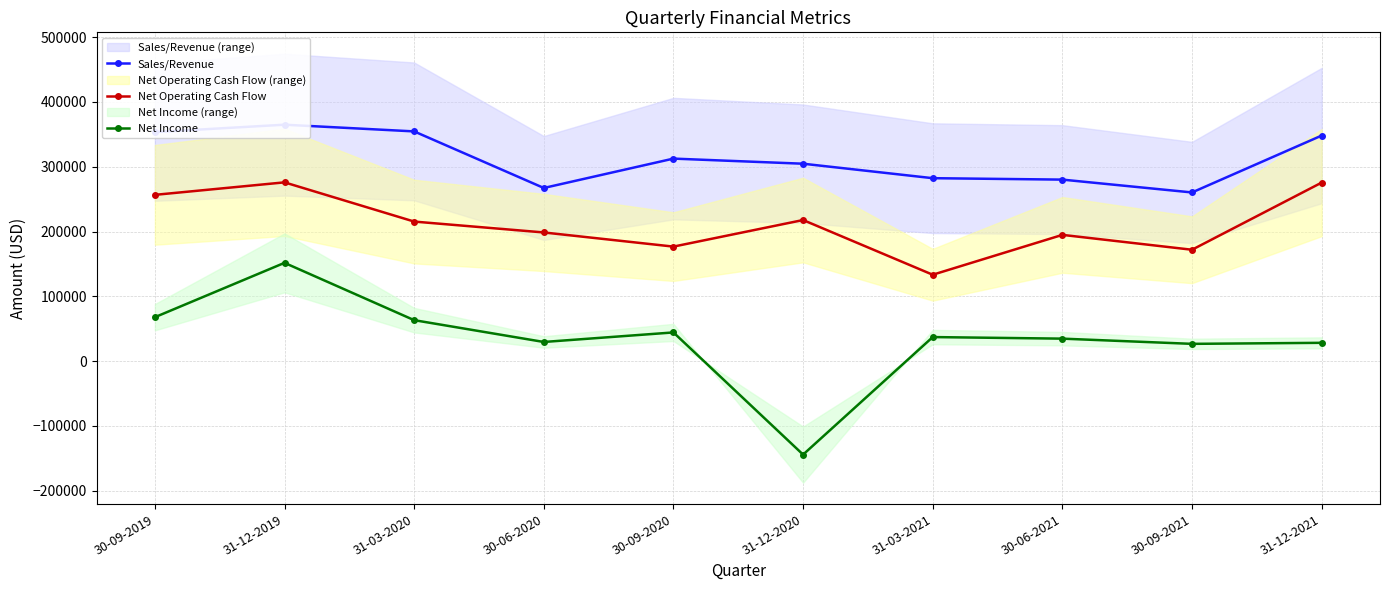

Where is Net Operating Cash Flow nearest to the value 204616?

30-06-2020